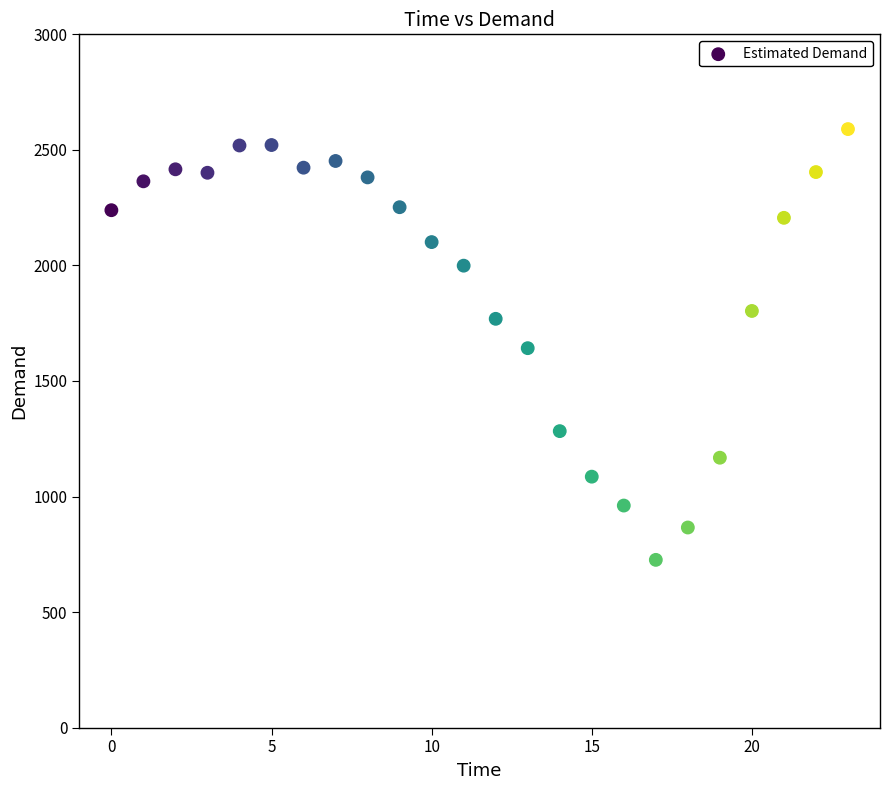

What is the range of Y values (max minus min)?

1864